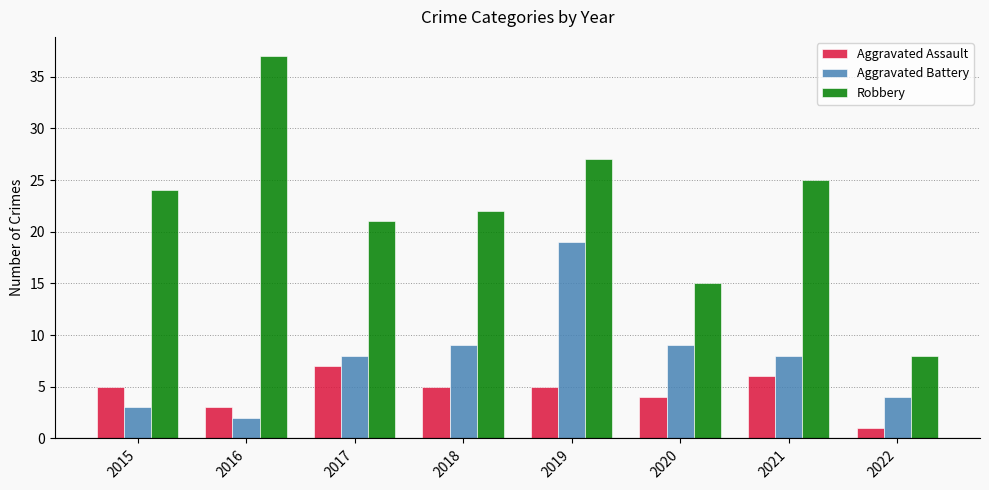

What is the total value across all series at 2022?

13